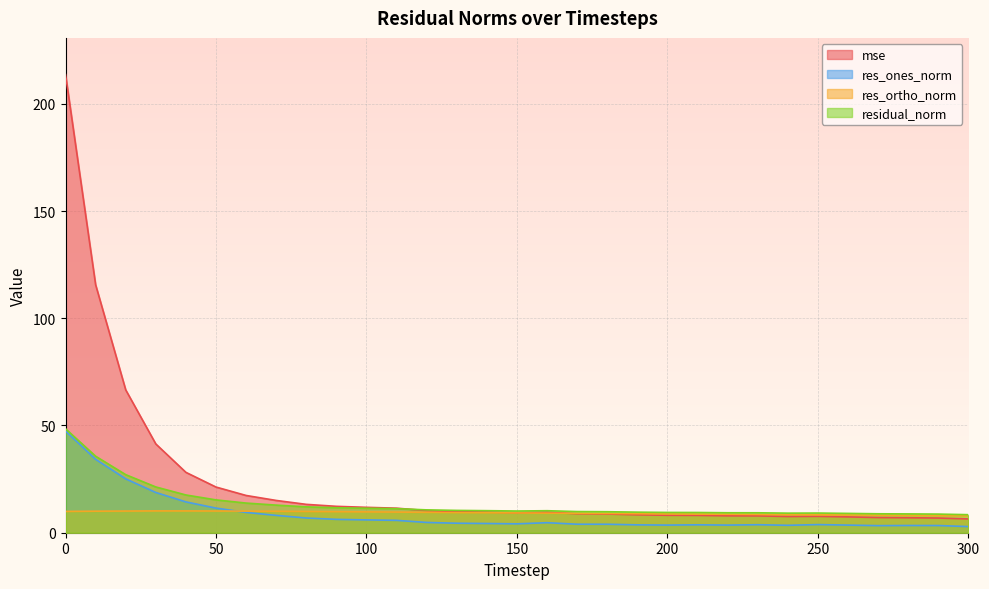

At which label does res_ortho_norm reach its minimum?

300